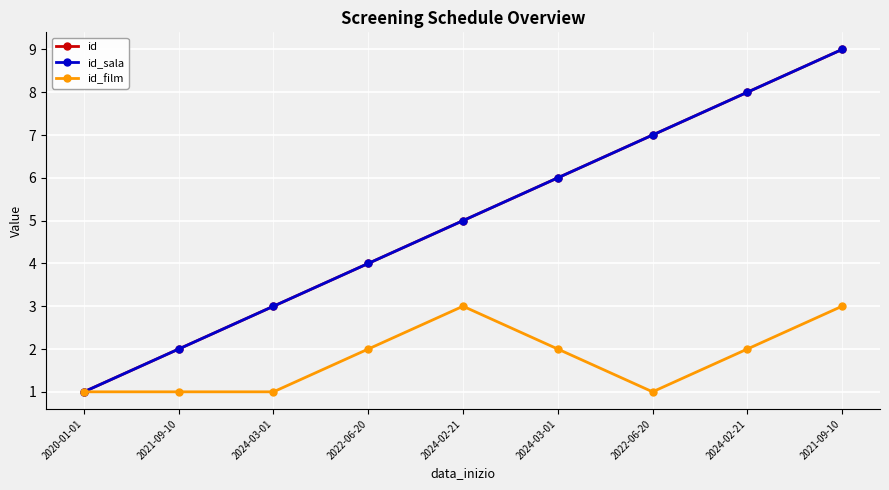

True or false: id_film and id cross at least once.

False